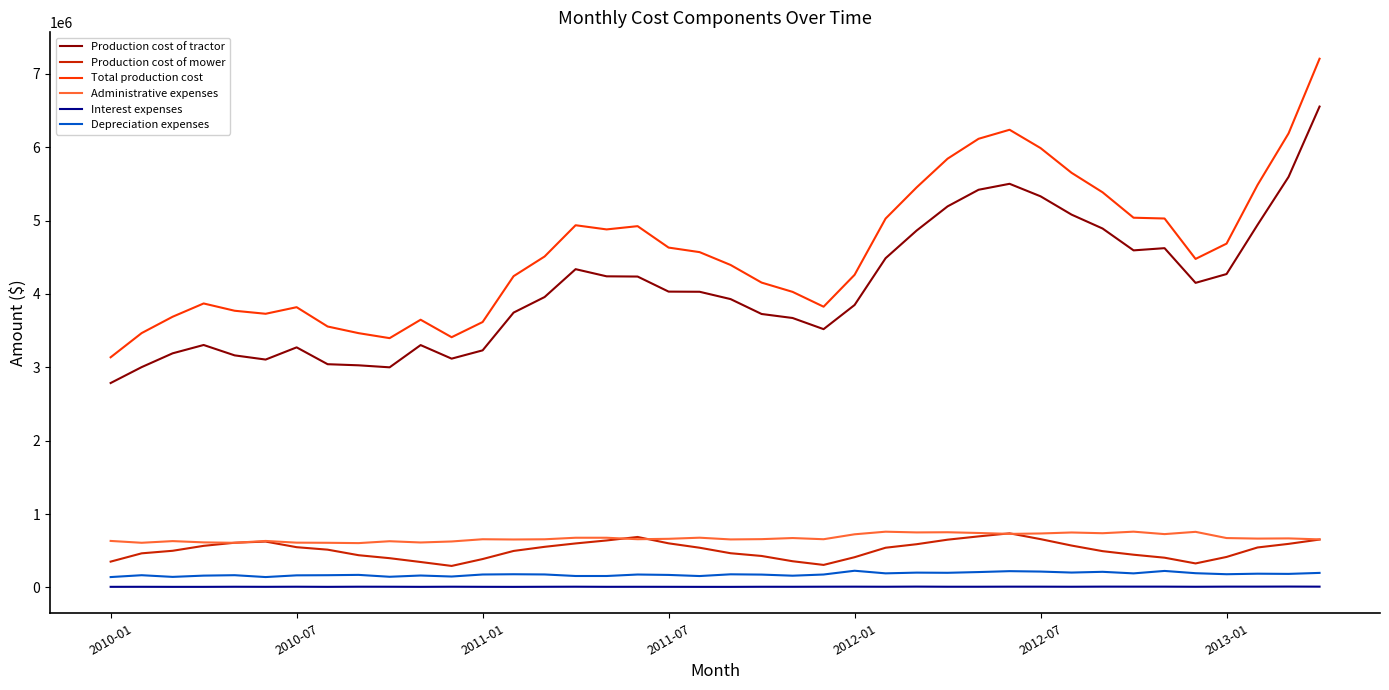

Which series has the largest total across all categories?

Total production cost